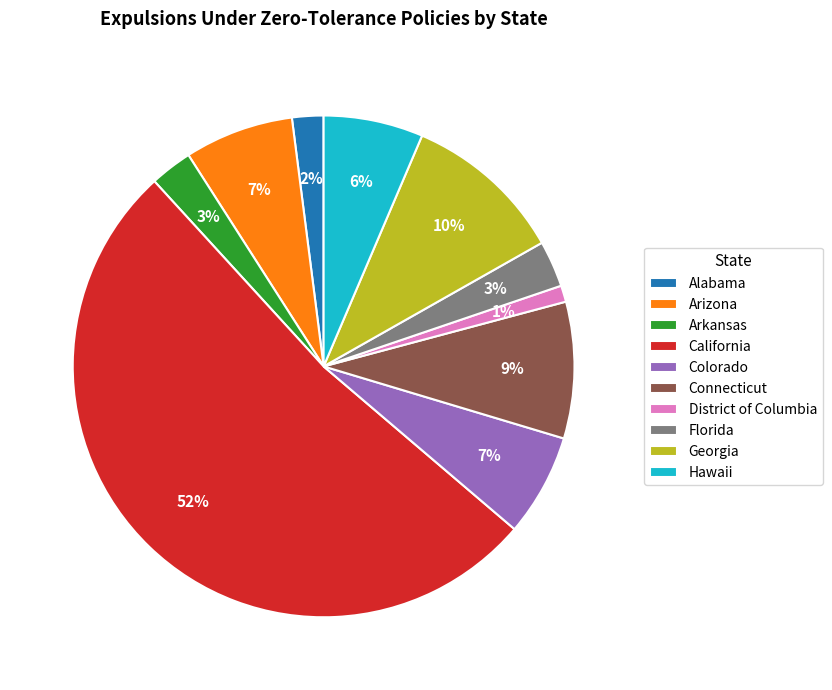

To the nearest percent, what is the average slice percentage?

10%